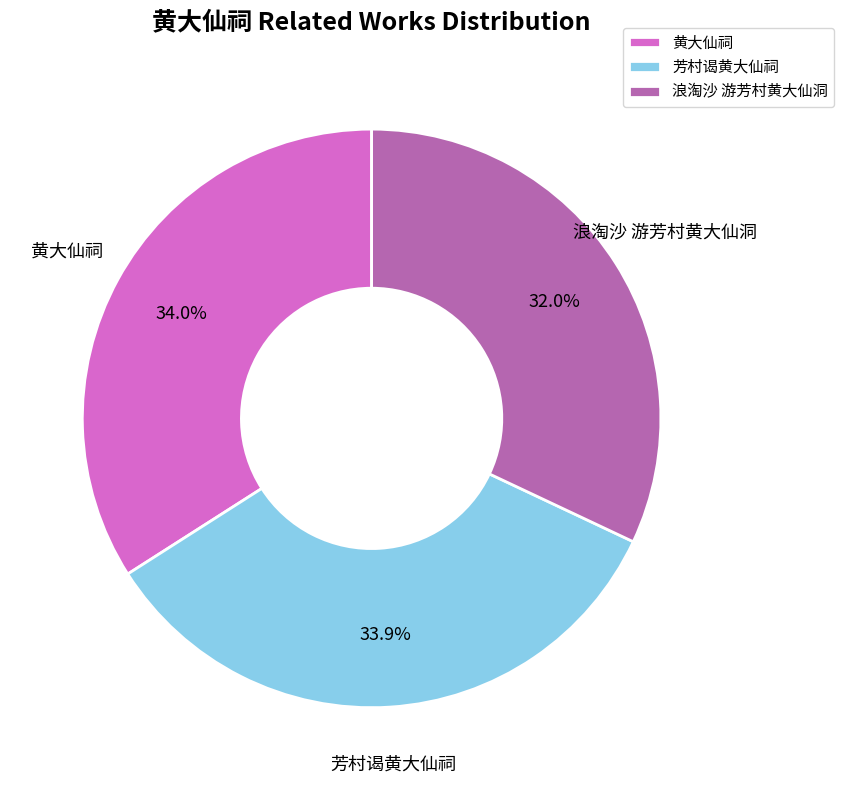

Does any single category account for the majority?

No